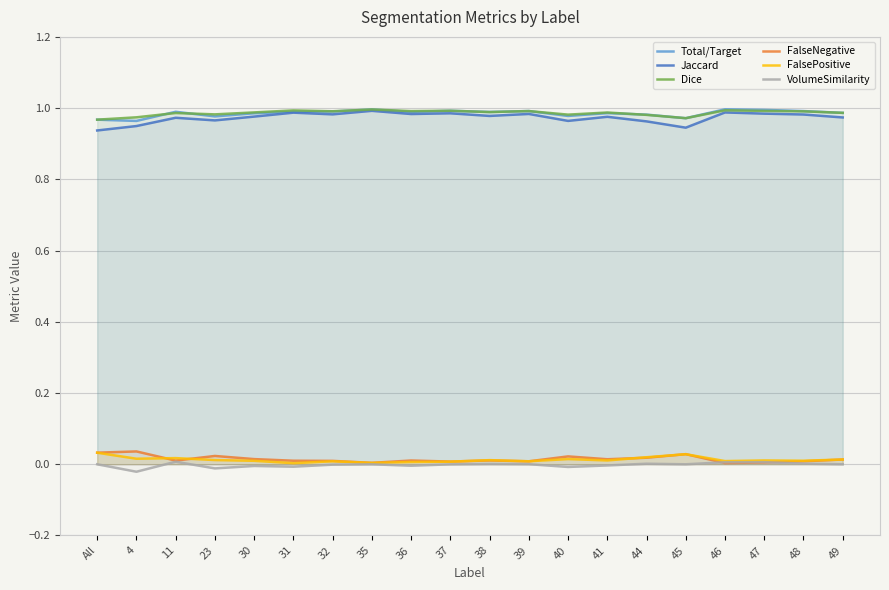

How many interior local peaks does the VolumeSimilarity series have?

6